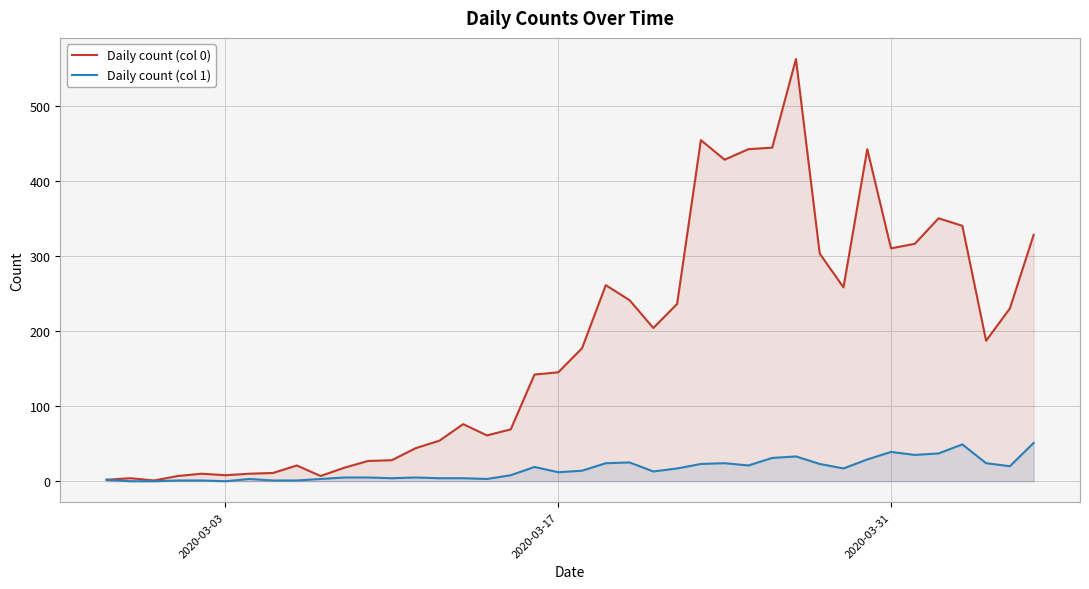

True or false: Daily count (col 0) has a value of 476 at 2020-03-31.

False